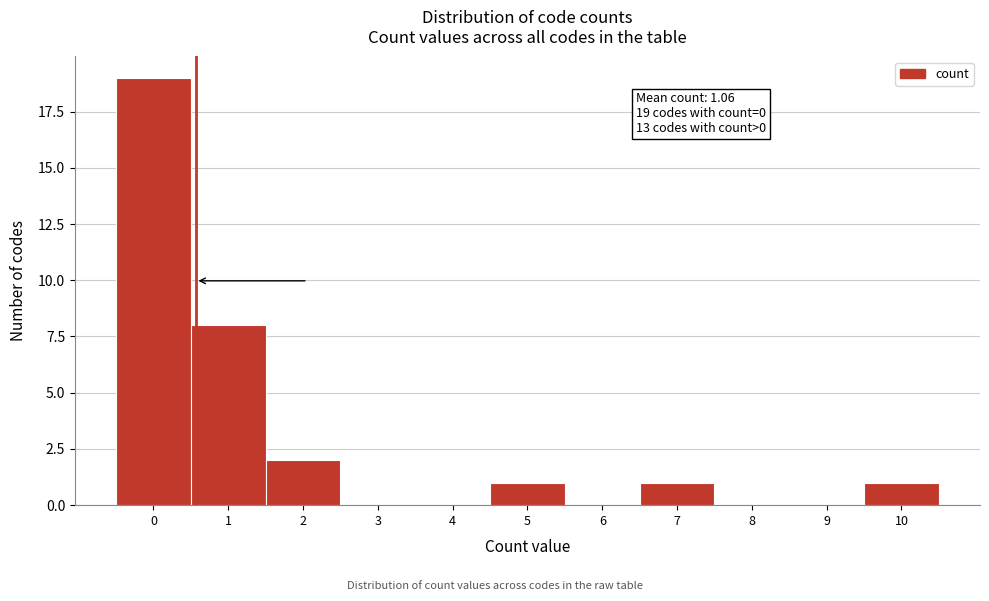

Reading left to right, transcribe all the data shown in this chart.

0=19	1=8	2=2	3=0	4=0	5=1	6=0	7=1	8=0	9=0	10=1